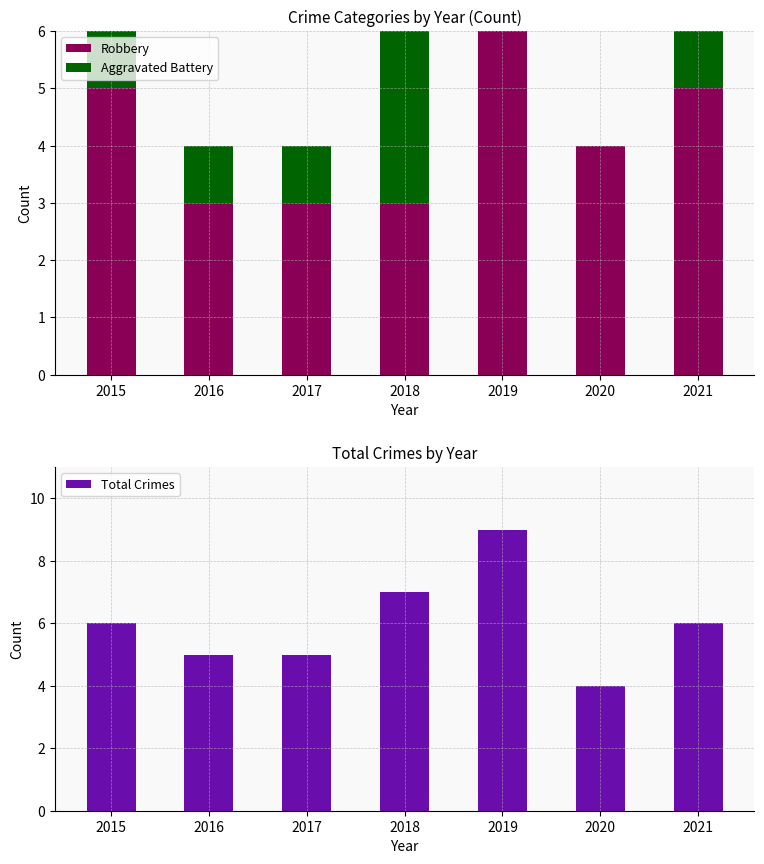

Rank the series by their maximum value, from lowest to highest.

Aggravated Battery, Robbery, Total Crimes